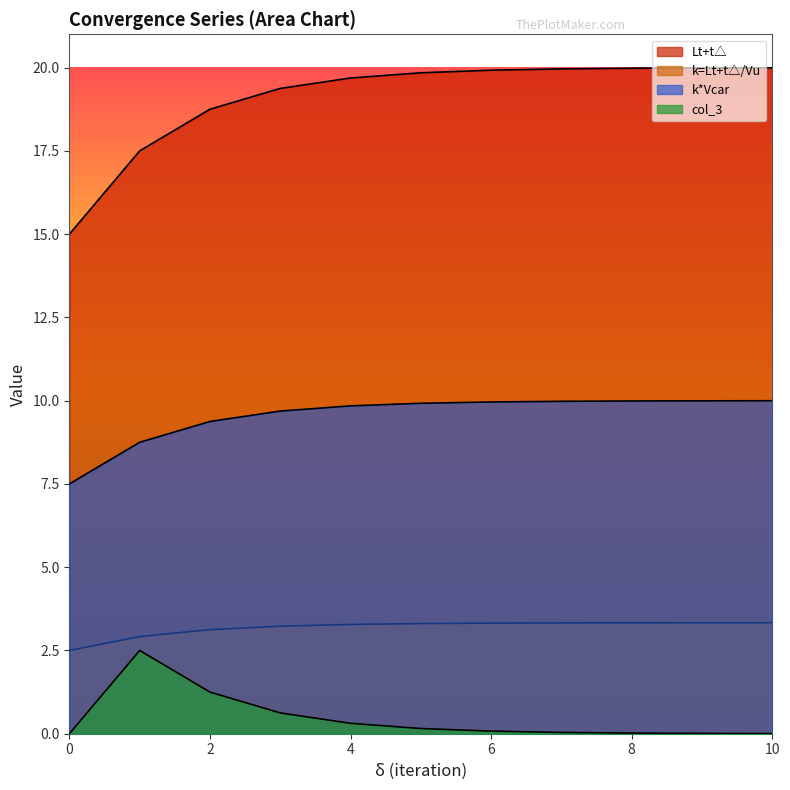

True or false: k=Lt+t△/Vu and col_3 cross at least once.

False